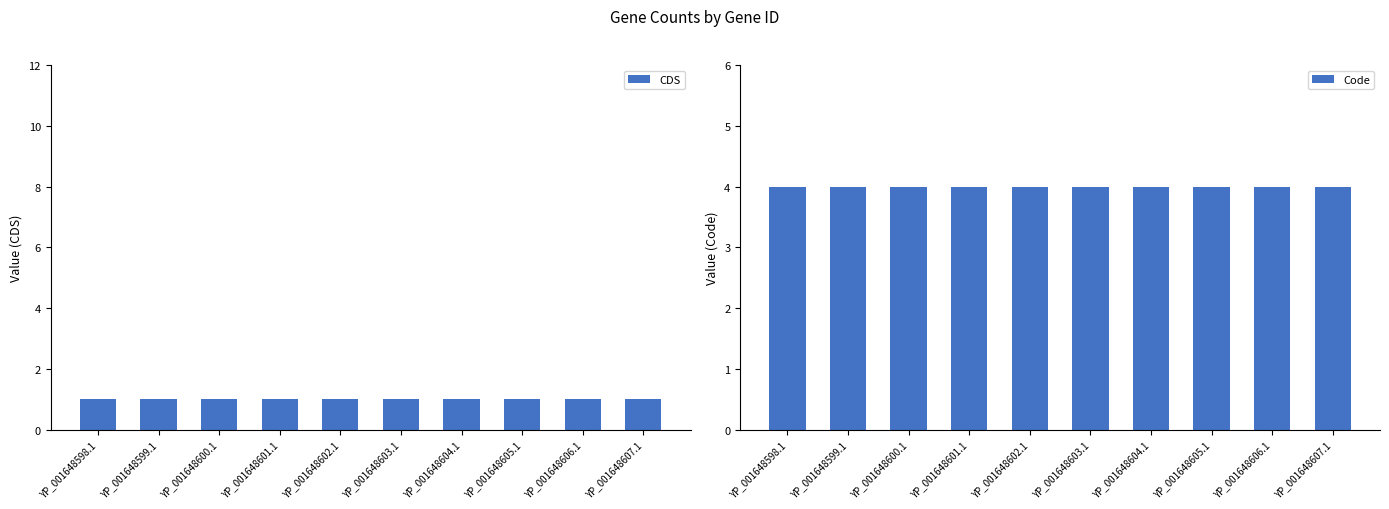

How many bars are there in total?

20